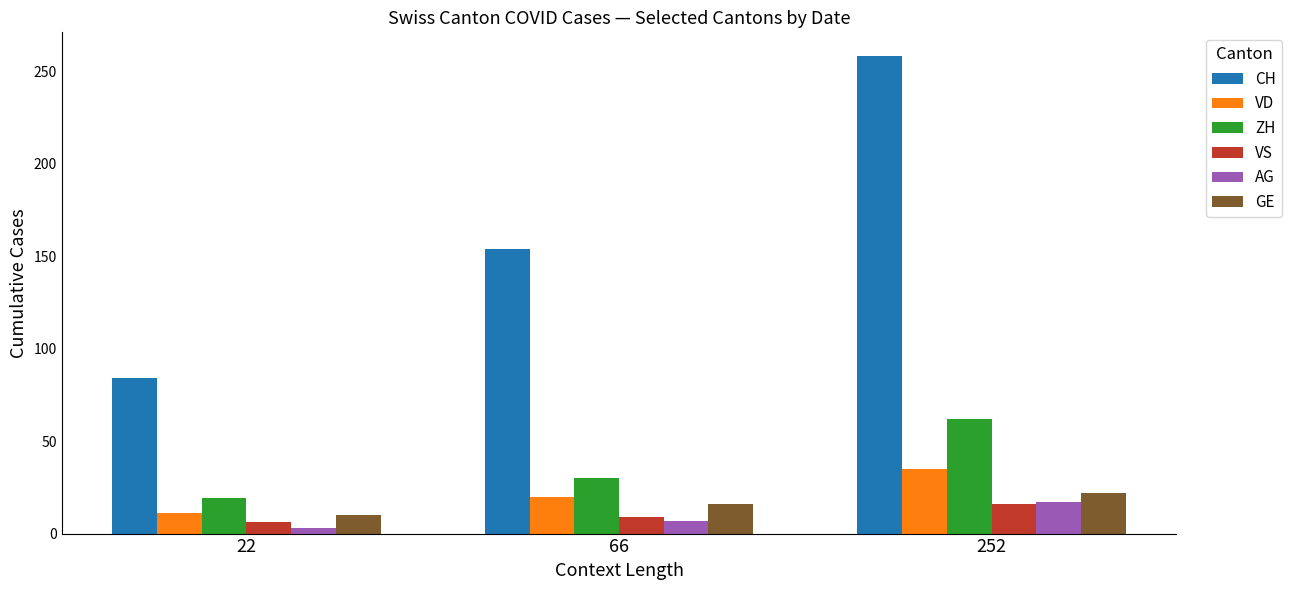

Which label corresponds to the smallest value in the chart?

22